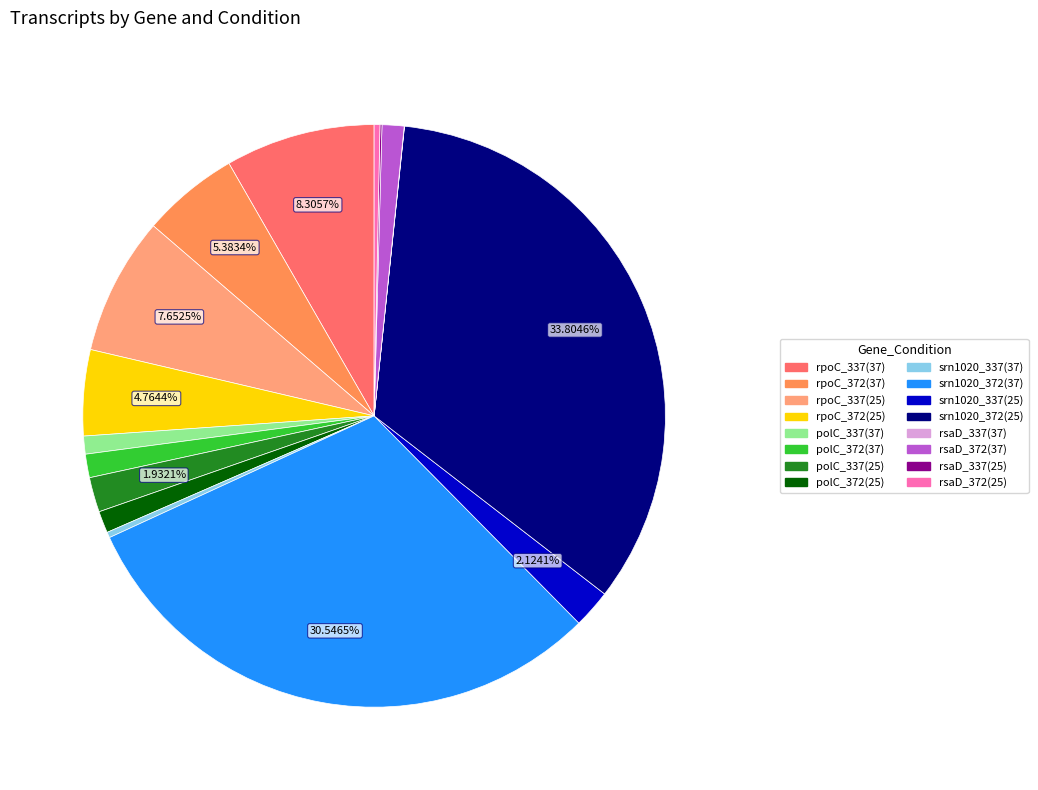

Is it true that srn1020_337(37) is 0% of the pie?

True